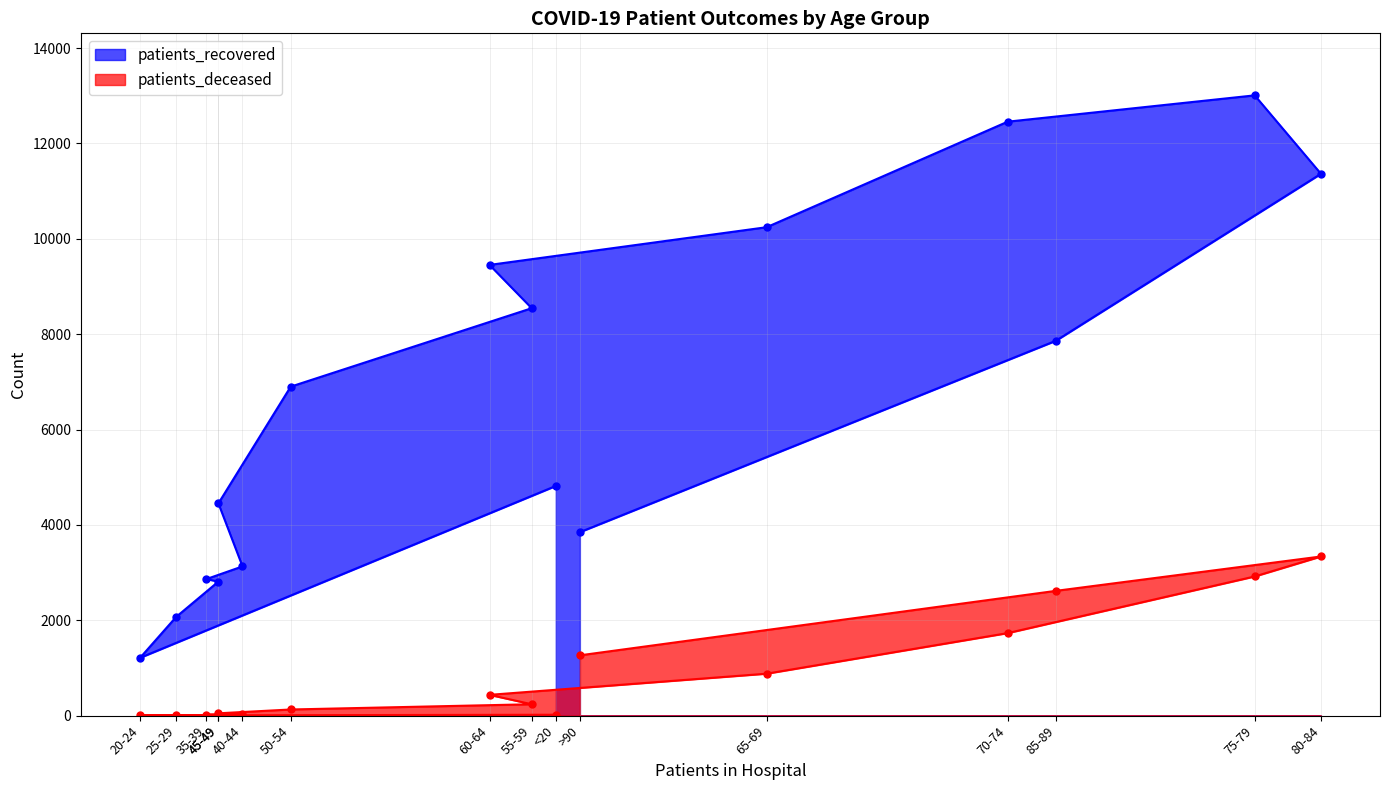

What is the greatest value displayed?

13009